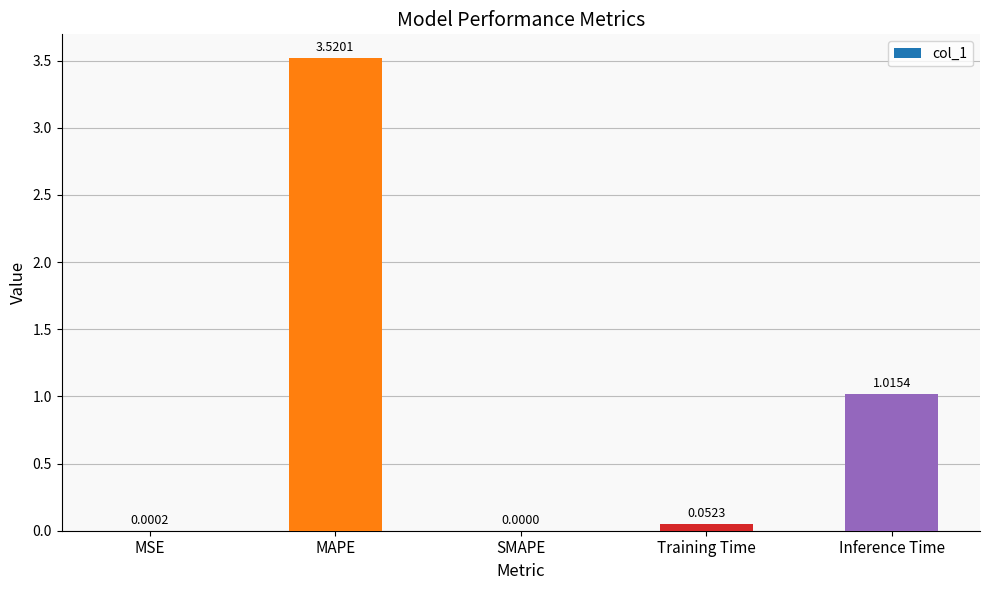

The chart shows a value of 1.5 at MAPE. True or false?

False